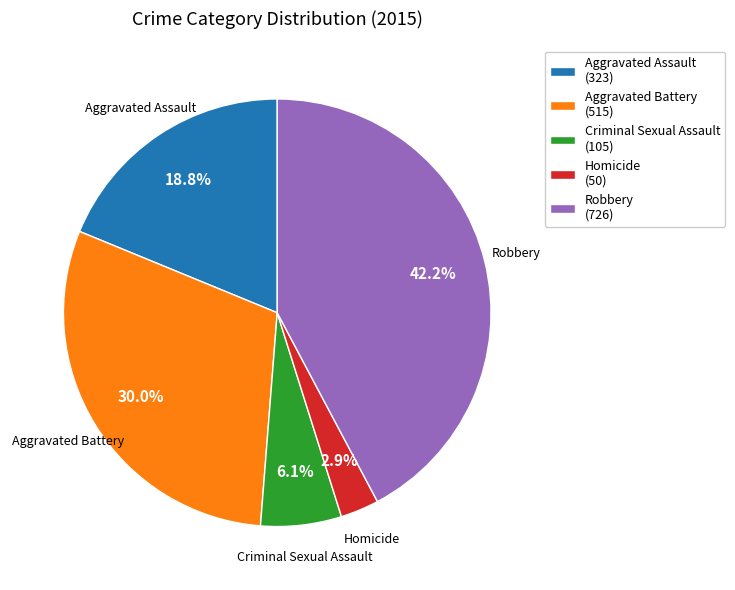

Rank the categories by value from highest to lowest.

Robbery, Aggravated Battery, Aggravated Assault, Criminal Sexual Assault, Homicide